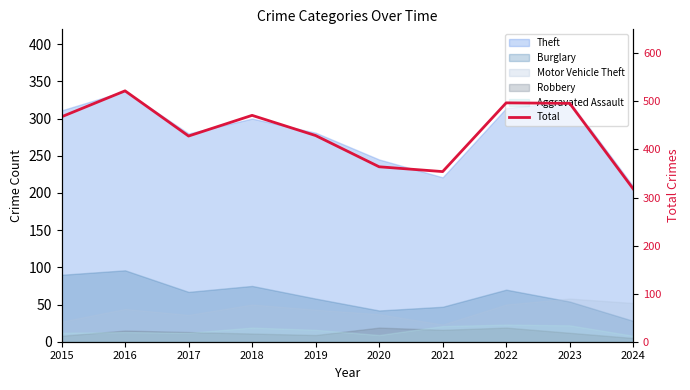

Where is the first local minimum?

2017